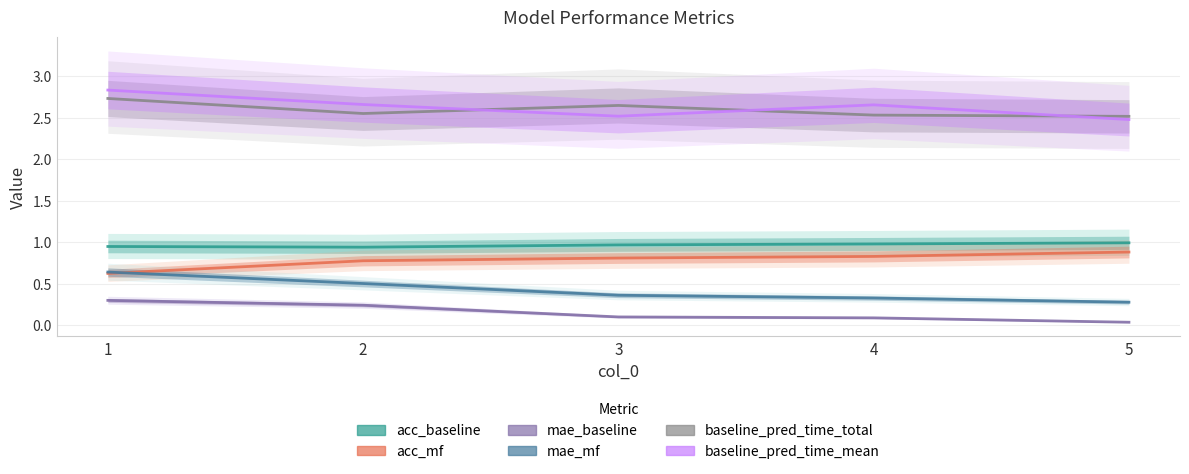

True or false: mae_mf and baseline_pred_time_mean cross at least once.

False